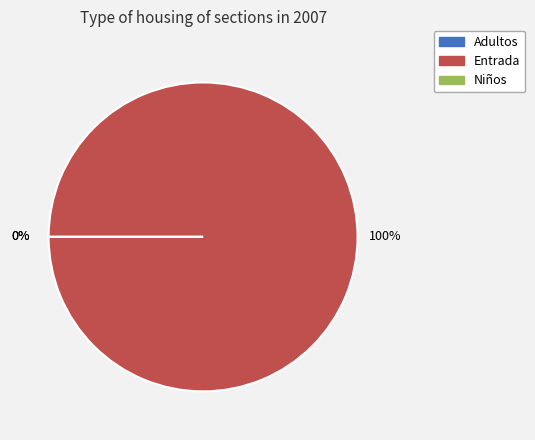

The Adultos slice represents 0% of the pie. True or false?

True